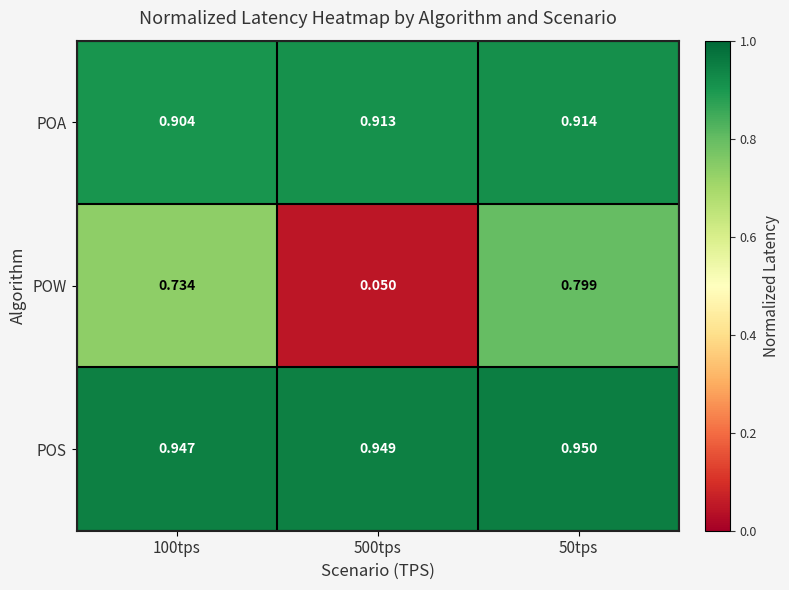

Rank the series by their maximum value, from lowest to highest.

POW, POA, POS